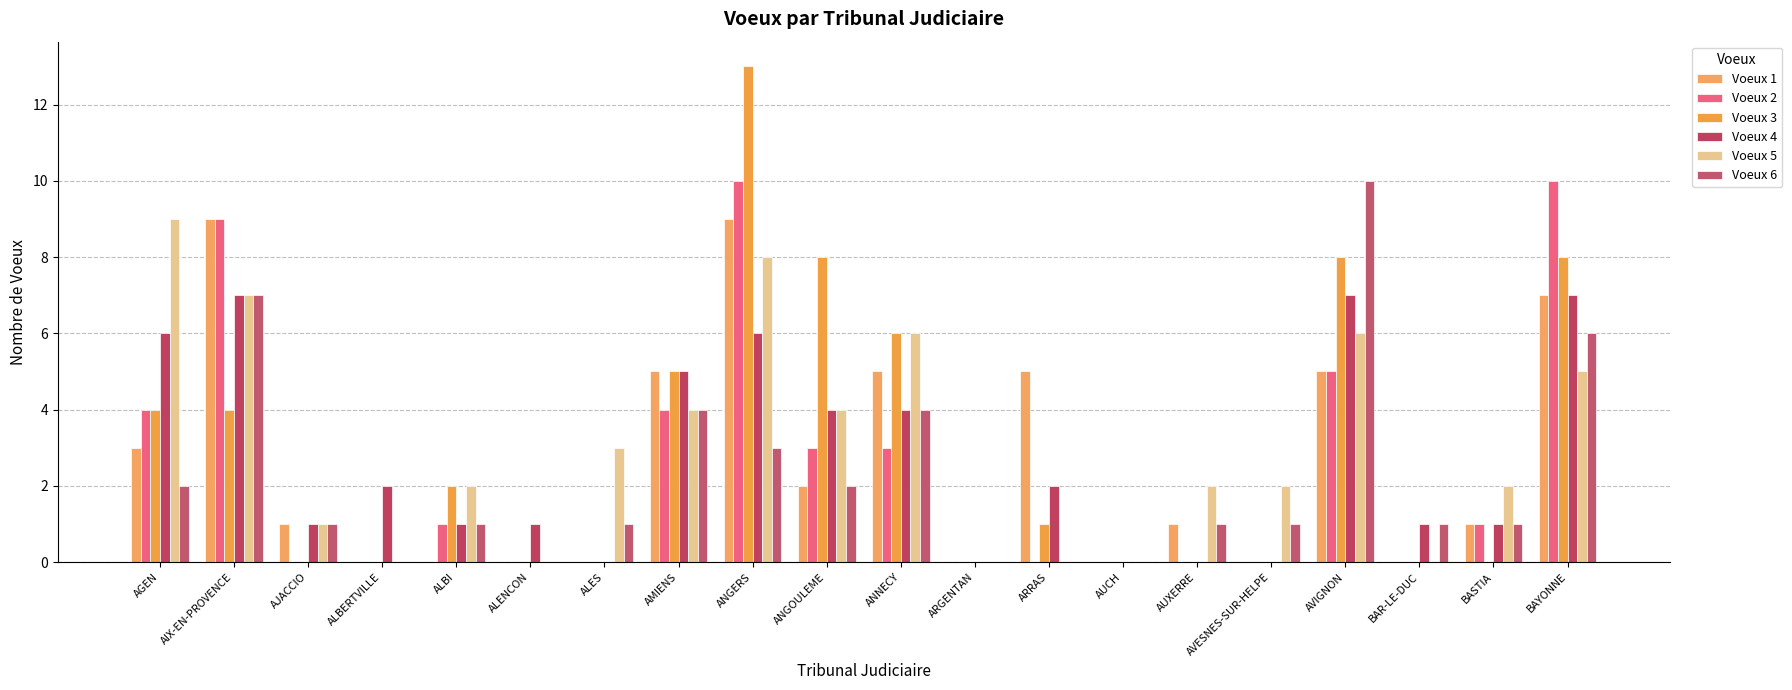

Where does the Voeux 3 series first go above 1?

AGEN